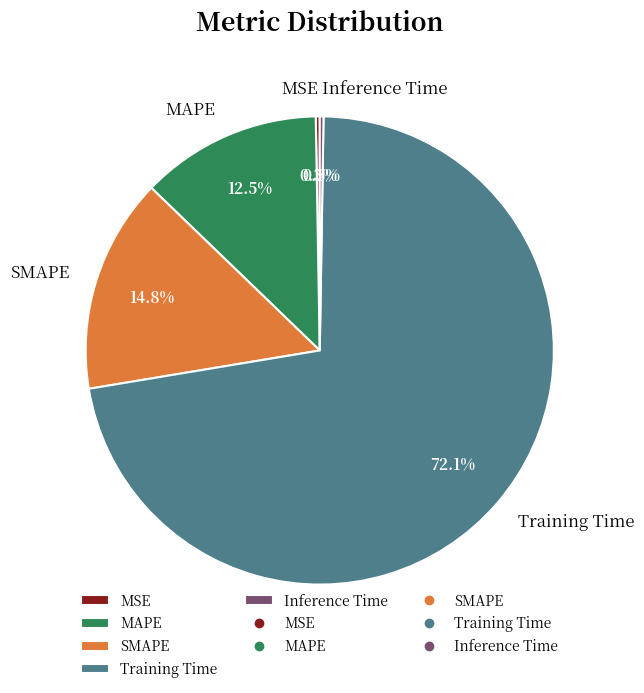

Does Training Time account for over 50% of the chart?

Yes